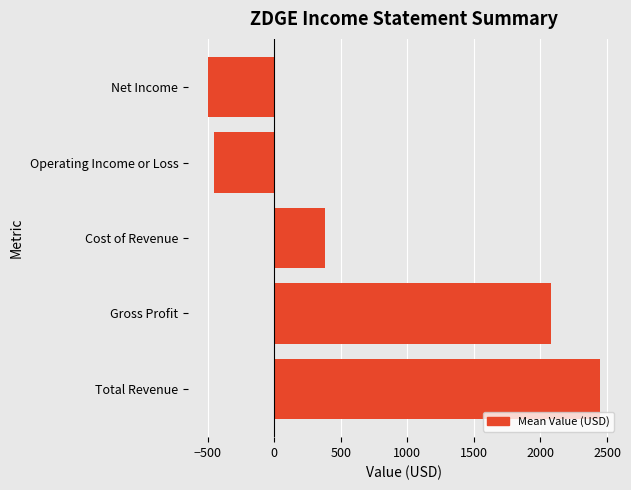

Is it true that the value at Operating Income or Loss is -450?

True